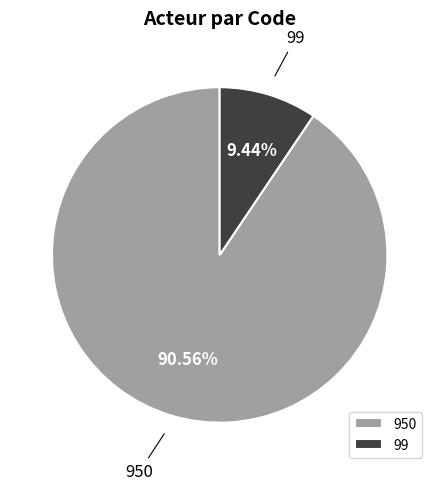

Do 950 and 99 together represent more than half of the pie?

Yes